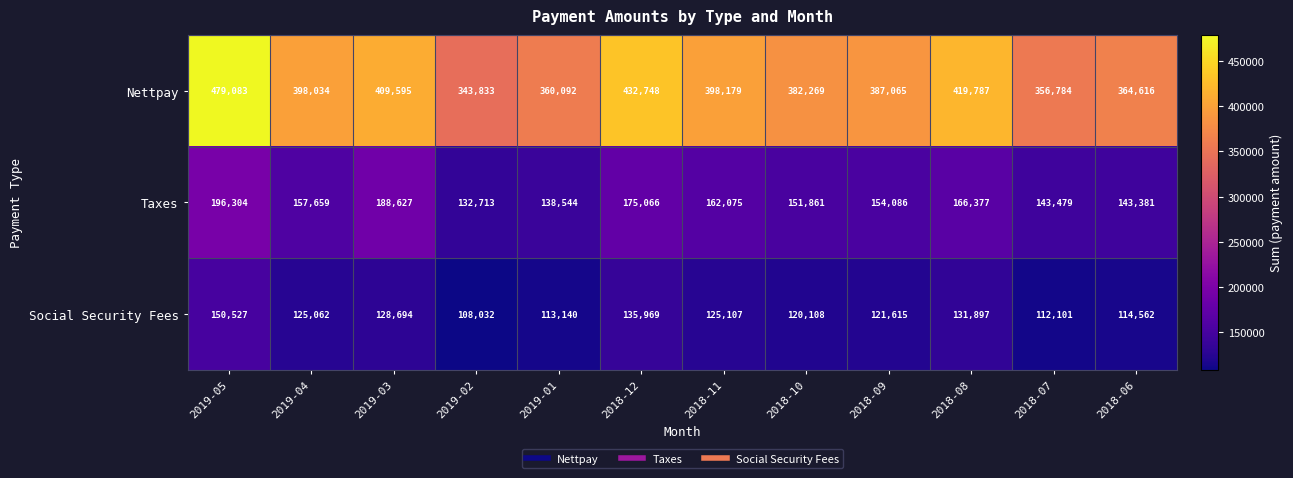

What is the greatest value displayed?

479083